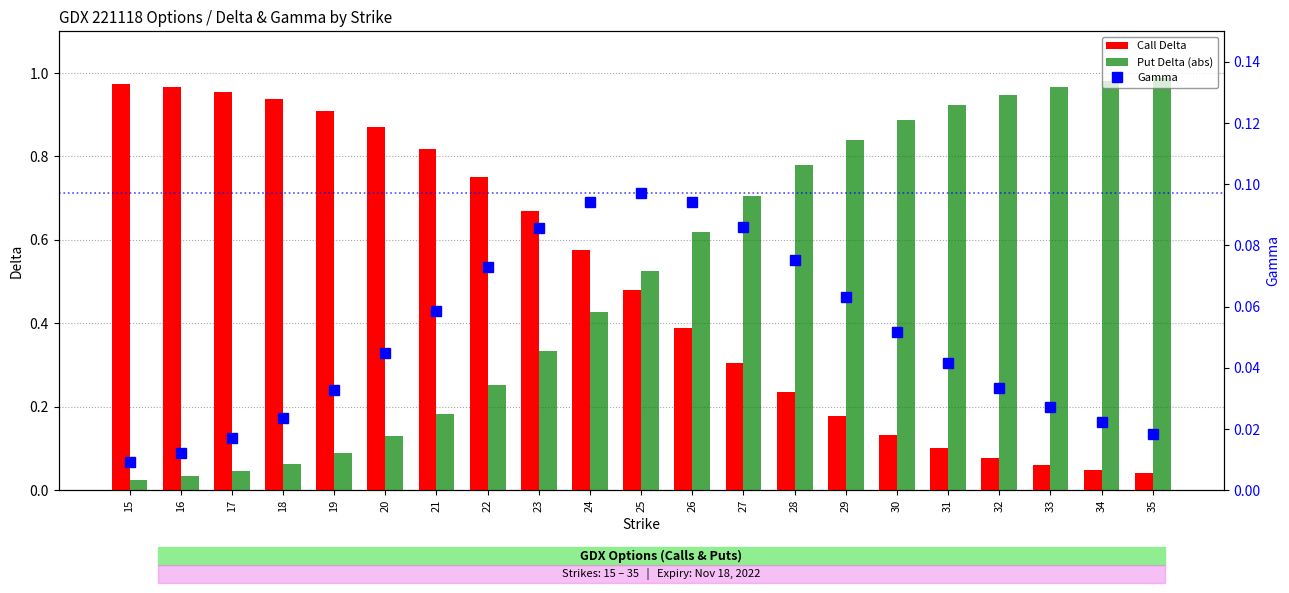

True or false: Put Delta (abs) has a value of 0.7 at 27.

True